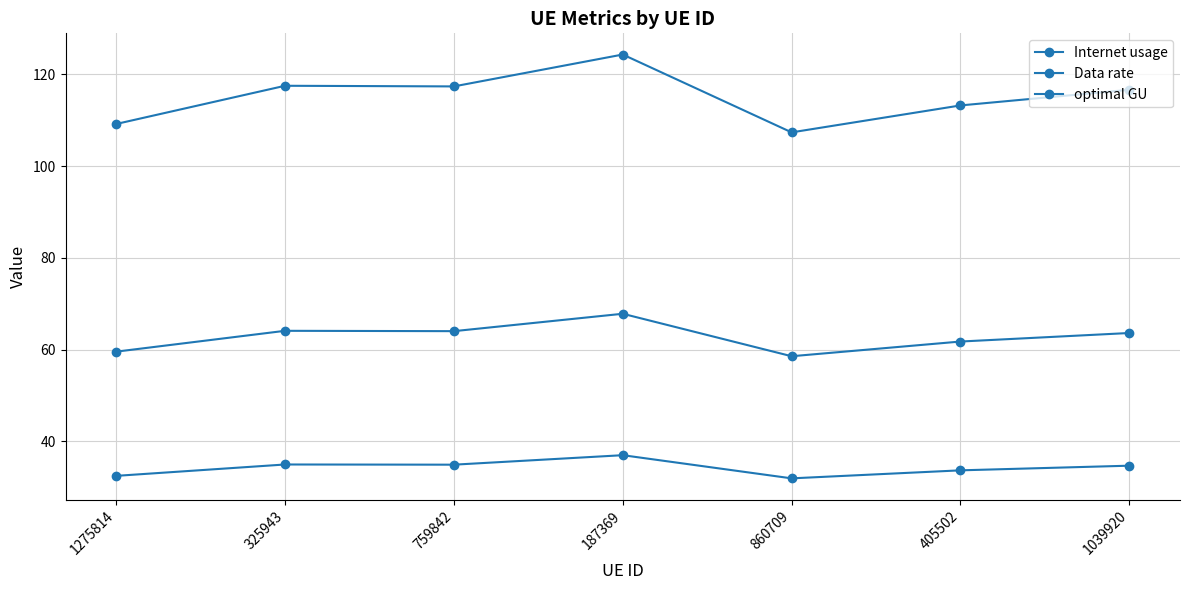

At which label does Internet usage reach its peak?

187369